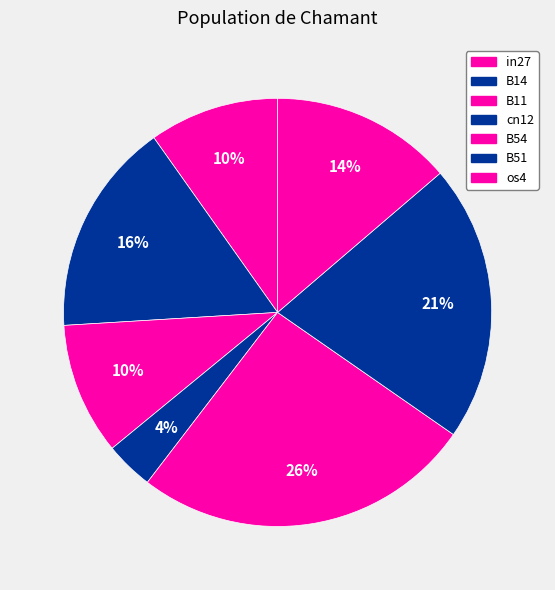

Which category has the smallest portion of the pie?

cn12